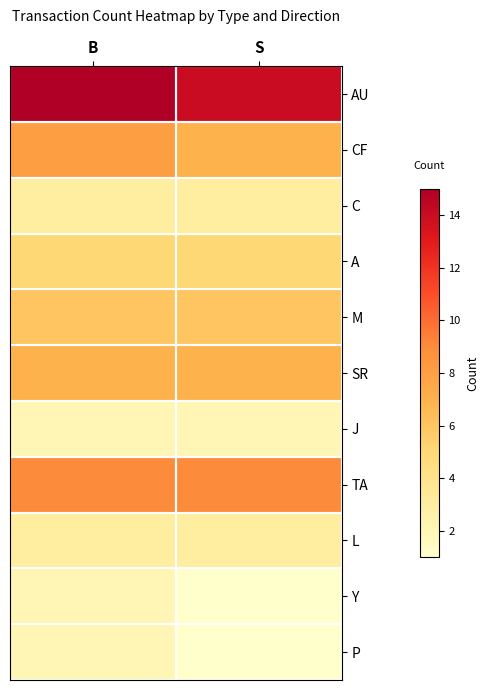

How many distinct data groups are displayed?

11